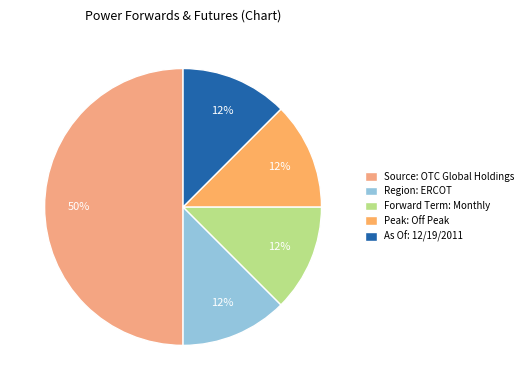

How many segments does this pie chart have?

5